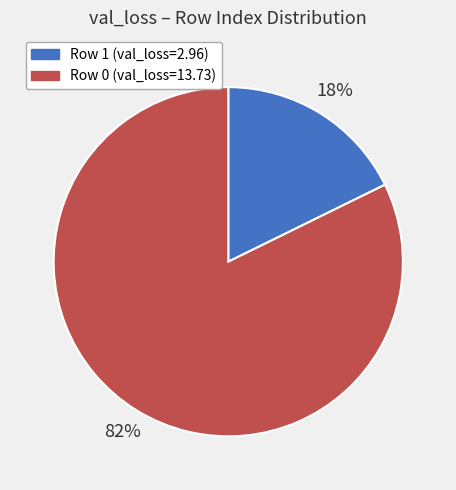

To the nearest percent, what is the average slice percentage?

50%